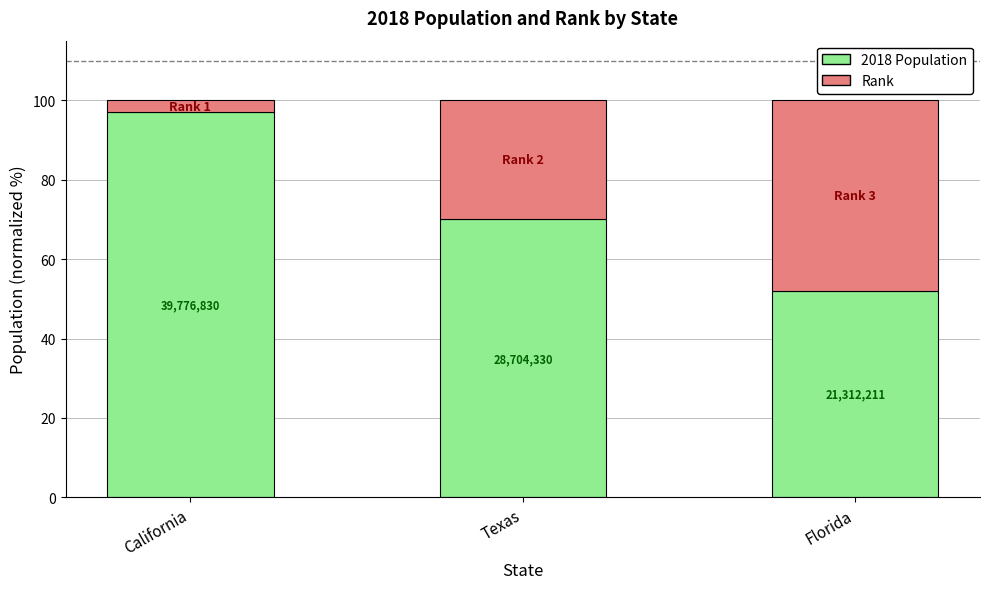

How many bars are there in total?

3